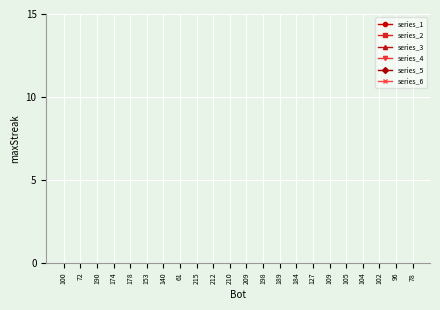

What is the label of the 19th point from the right?

174